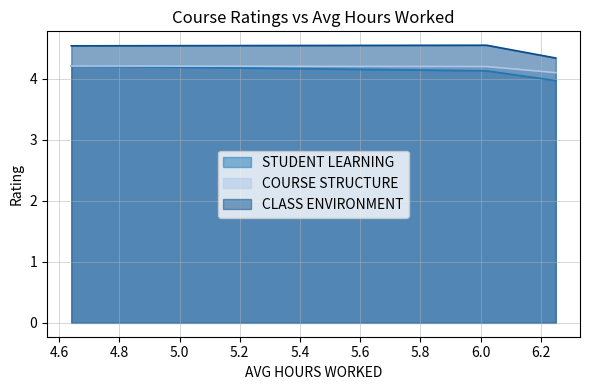

Rank the series by their maximum value, from lowest to highest.

STUDENT LEARNING, COURSE STRUCTURE, CLASS ENVIRONMENT